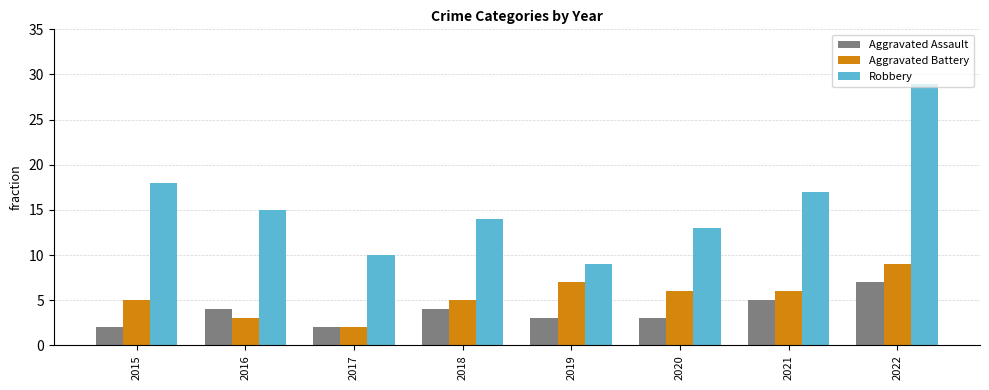

What is the smallest value displayed?

2